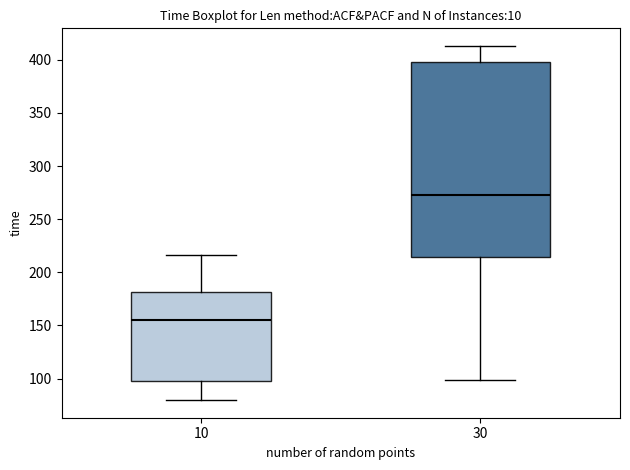

Which box has the lowest median line?

10